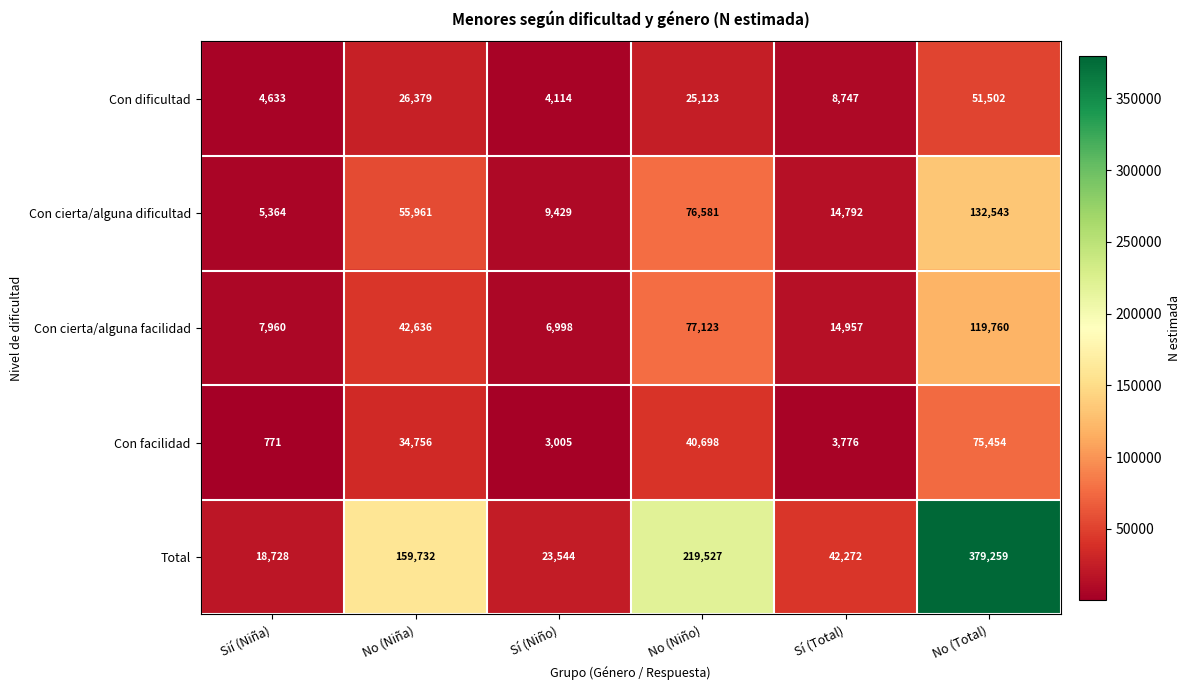

Count the number of categories in the chart.

6